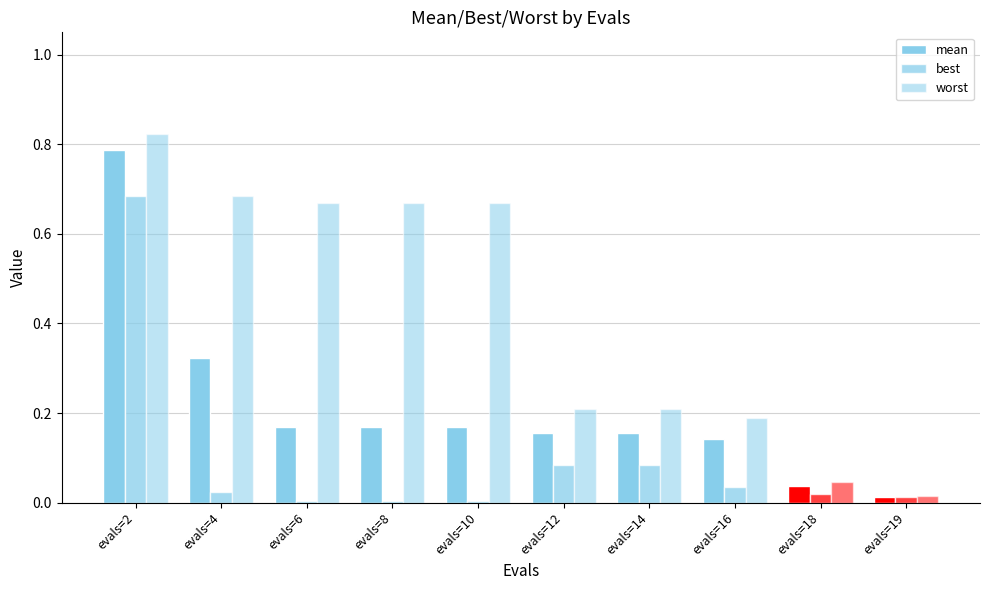

How many categories are shown in the chart?

10